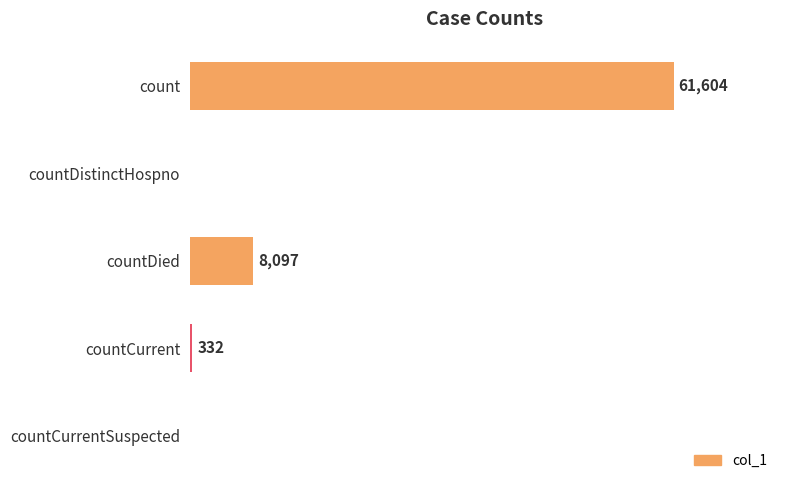

Where is the data nearest to the value 30802?

countDied